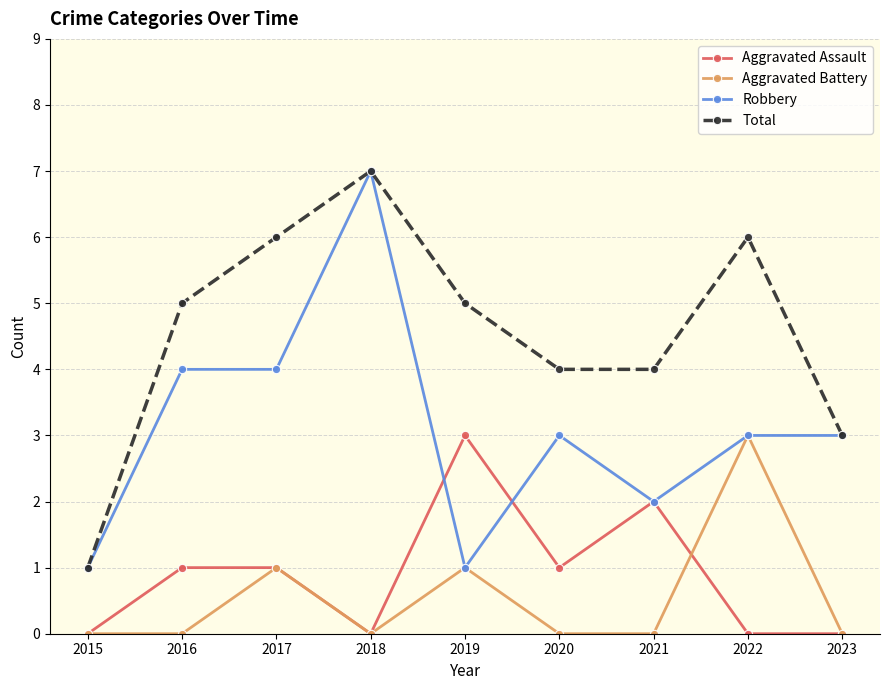

Reading left to right, list all the values displayed in this chart.

Aggravated Assault: 0	1	1	0	3	1	2	0	0
Aggravated Battery: 0	0	1	0	1	0	0	3	0
Robbery: 1	4	4	7	1	3	2	3	3
Total: 1	5	6	7	5	4	4	6	3